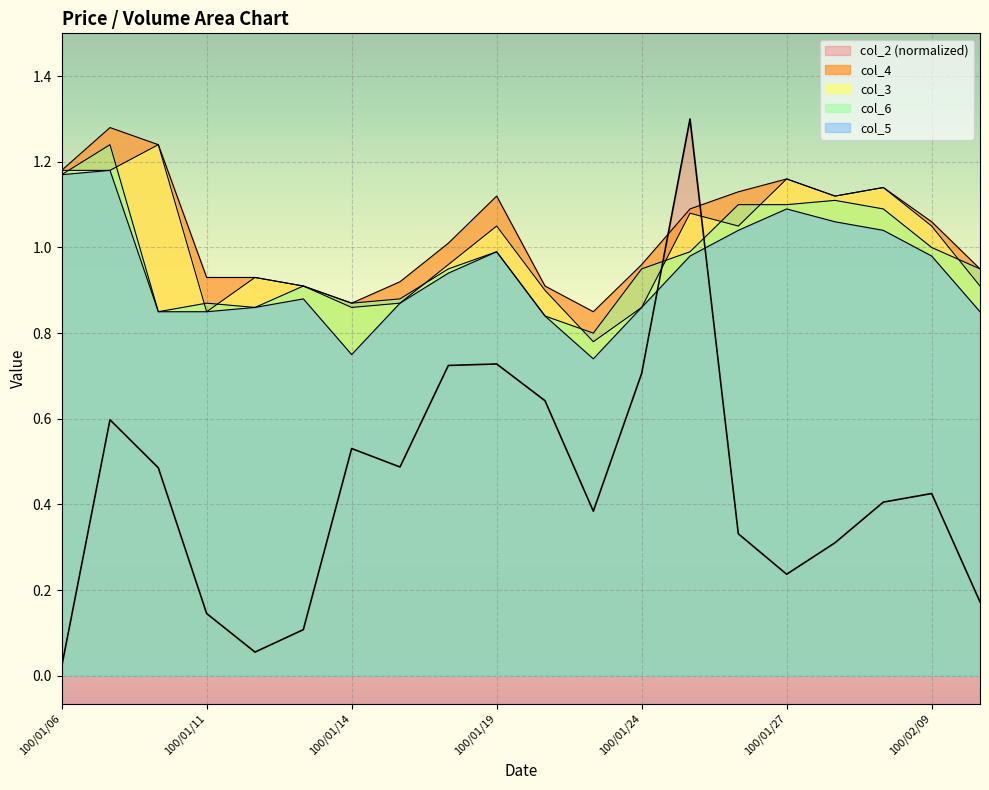

How many lines are shown in the chart?

5